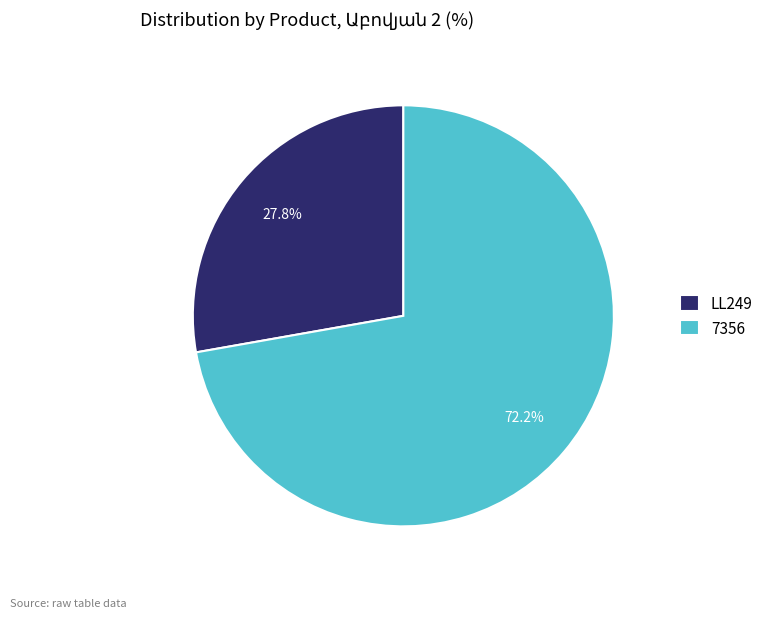

To the nearest percent, what is the combined percentage of LL249 and 7356?

100%